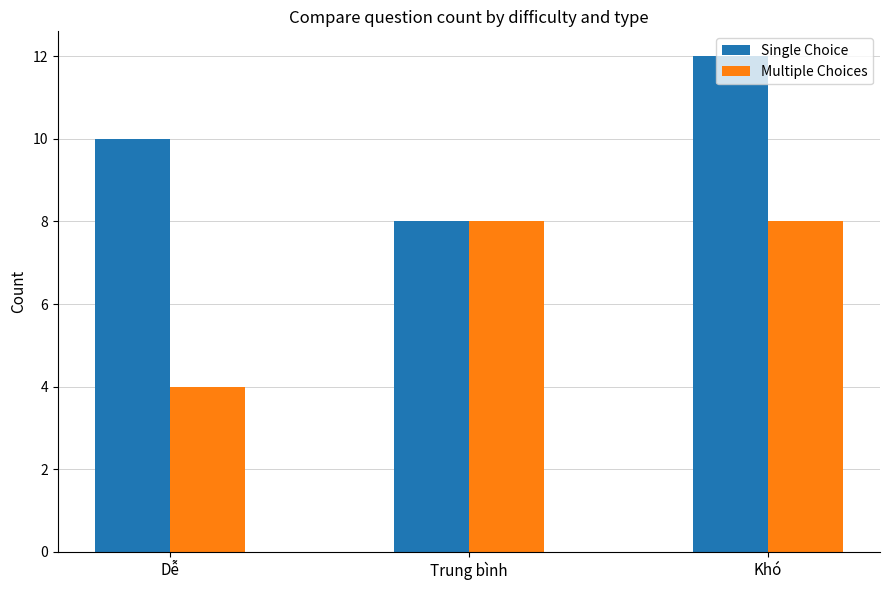

What is the spread (max minus min) of values at Khó?

4